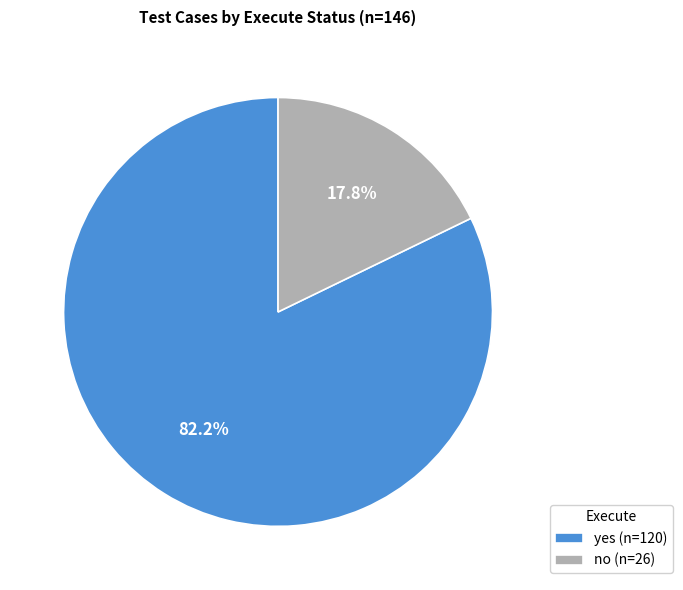

How many slices are in this pie chart?

2